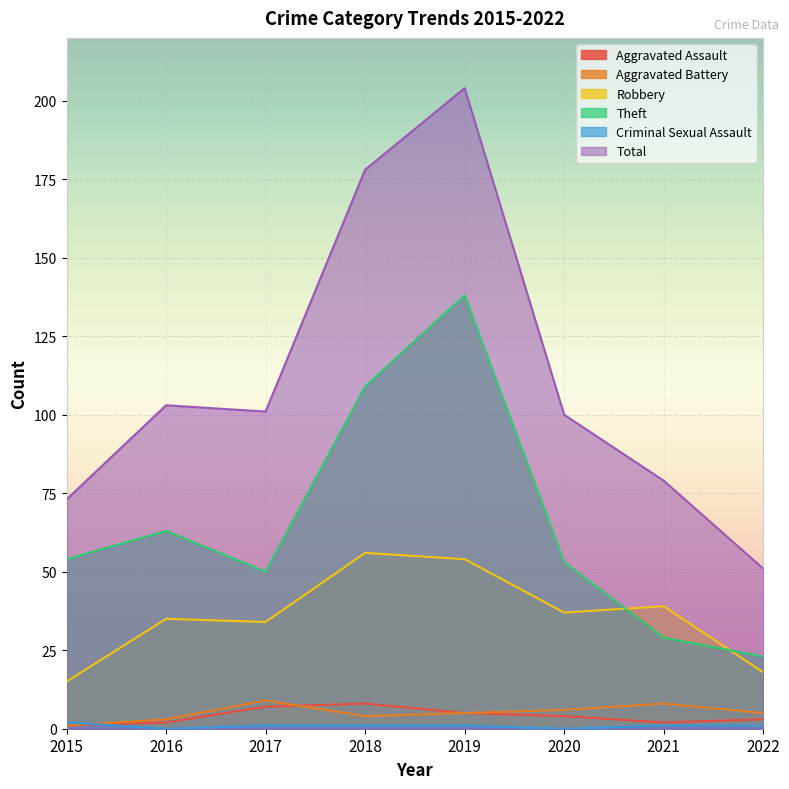

Reading left to right, transcribe all the data shown in this chart.

Aggravated Assault: 1	2	7	8	5	4	2	3
Aggravated Battery: 1	3	9	4	5	6	8	5
Robbery: 15	35	34	56	54	37	39	18
Theft: 54	63	50	109	138	53	29	23
Criminal Sexual Assault: 2	0	1	1	1	0	1	1
Total: 73	103	101	178	204	100	79	51